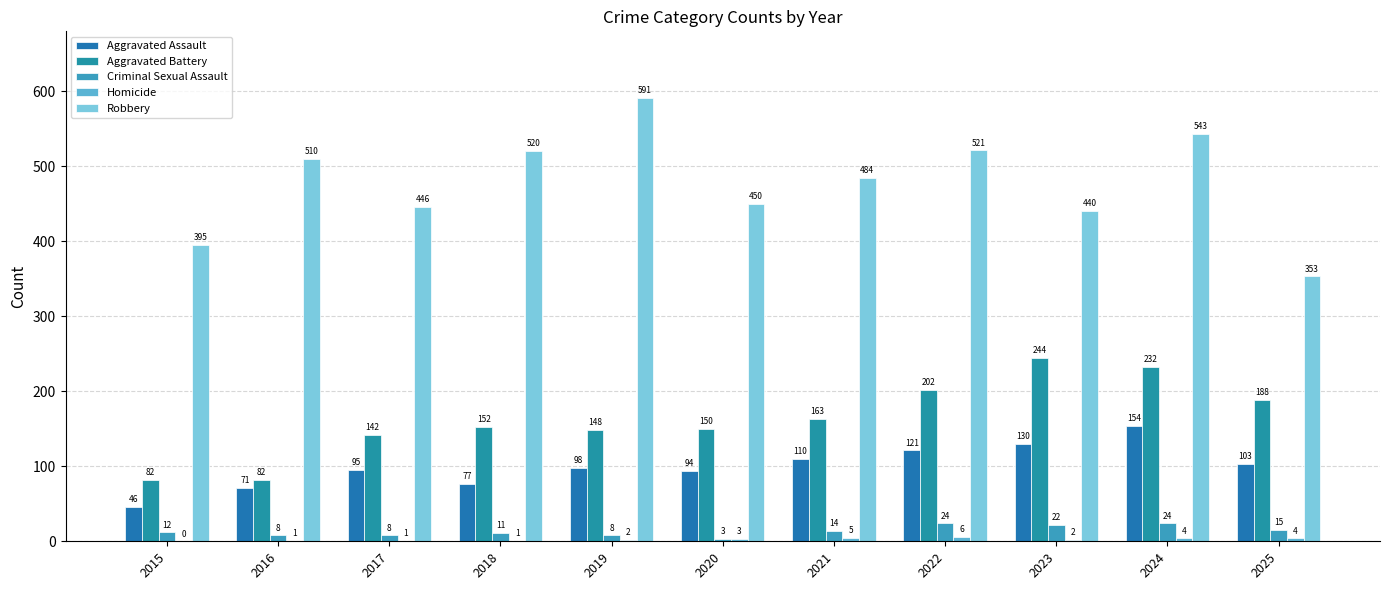

What is the minimum value for Aggravated Assault?

46